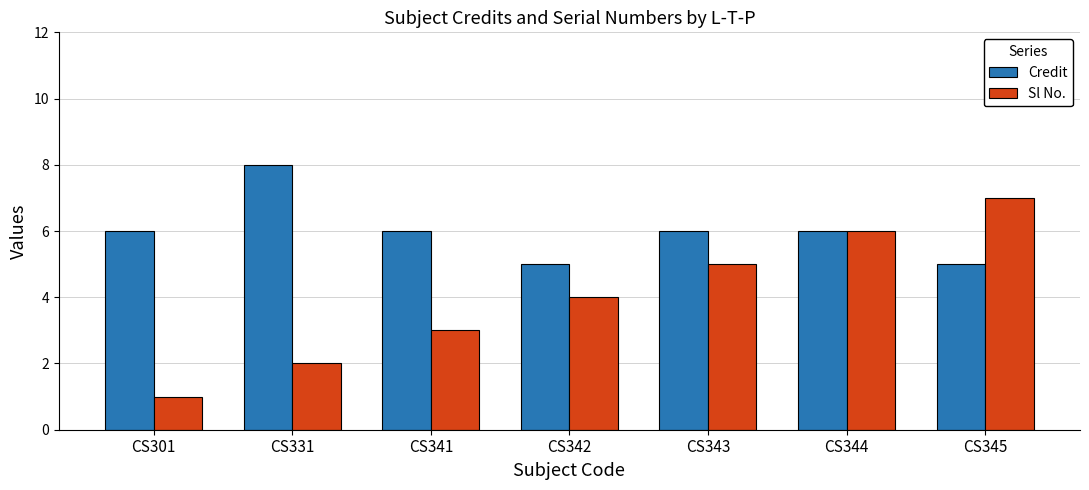

List the series in order of their peak value, lowest first.

Sl No., Credit